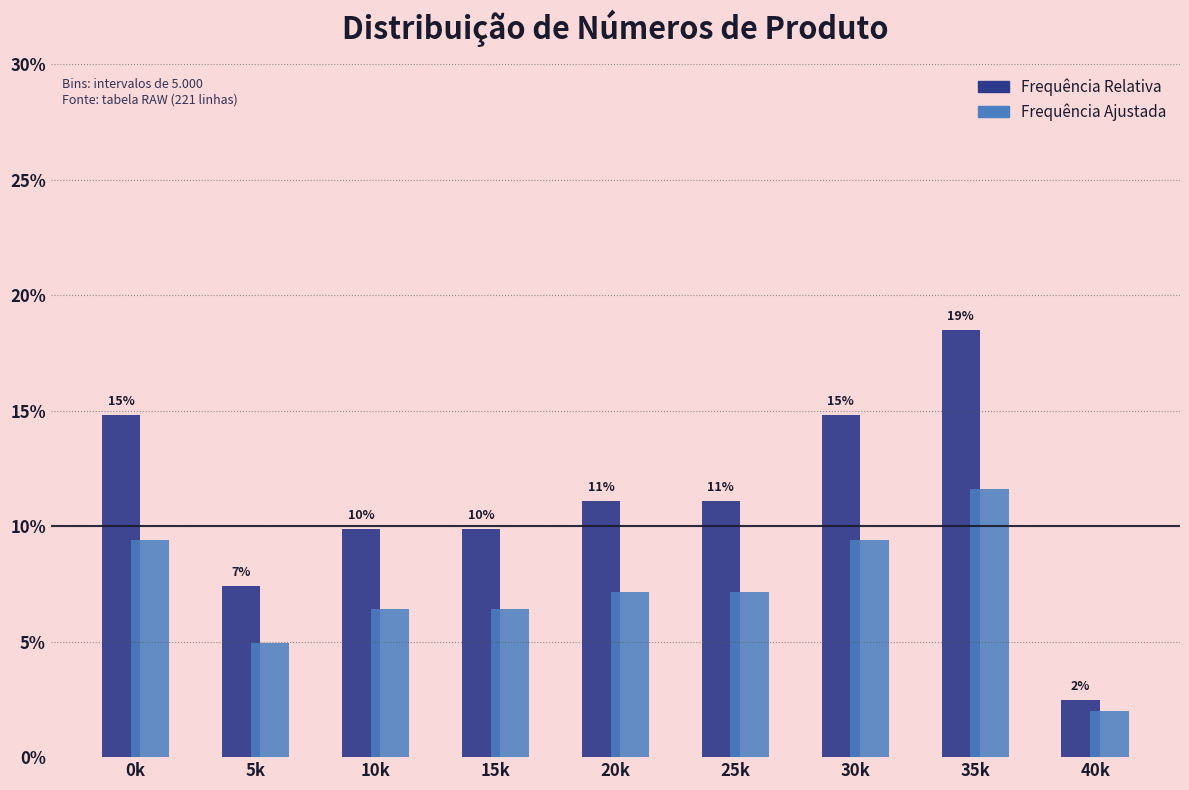

Does the chart contain stacked bars?

No